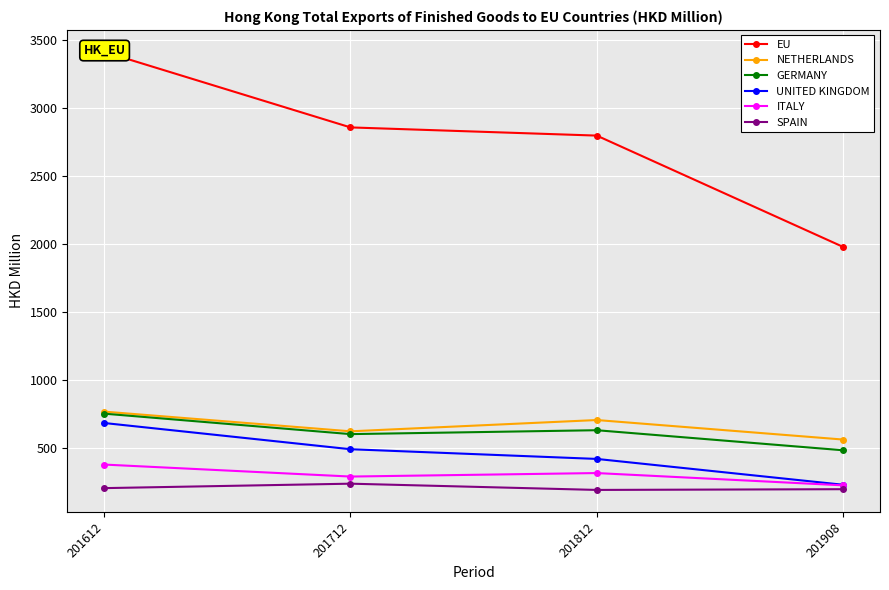

What is the difference between the maximum and minimum values in the NETHERLANDS series?

205.5